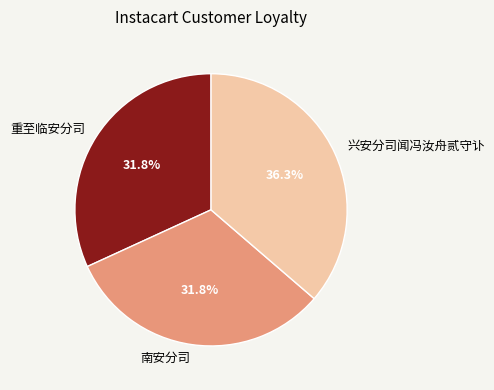

To the nearest percent, what percentage of the pie is 南安分司?

32%